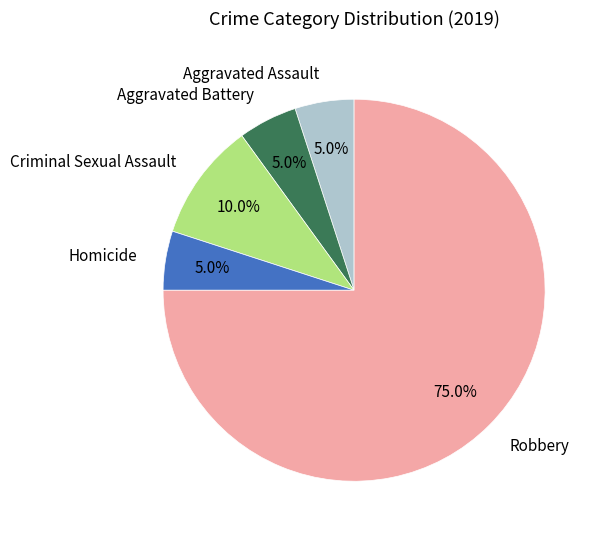

To the nearest percent, what is the difference between the largest and smallest slice percentages?

70%